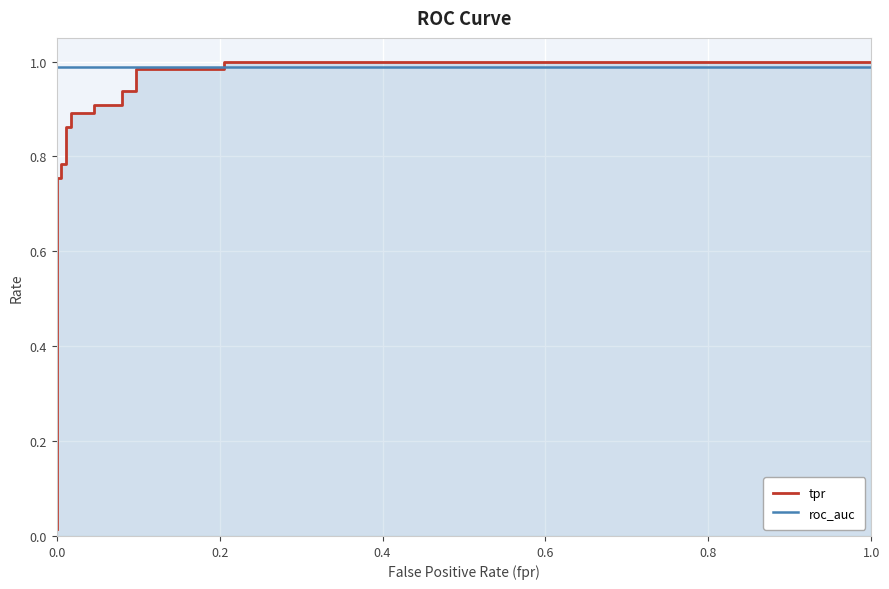

What is the average value of the tpr series?

0.8